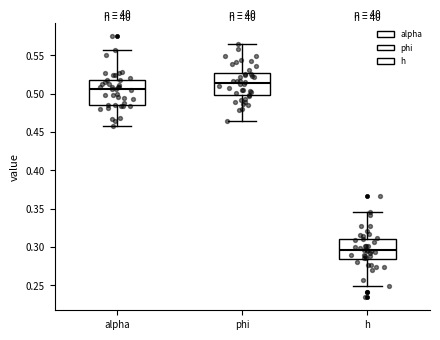

Which box has the lowest median line?

h